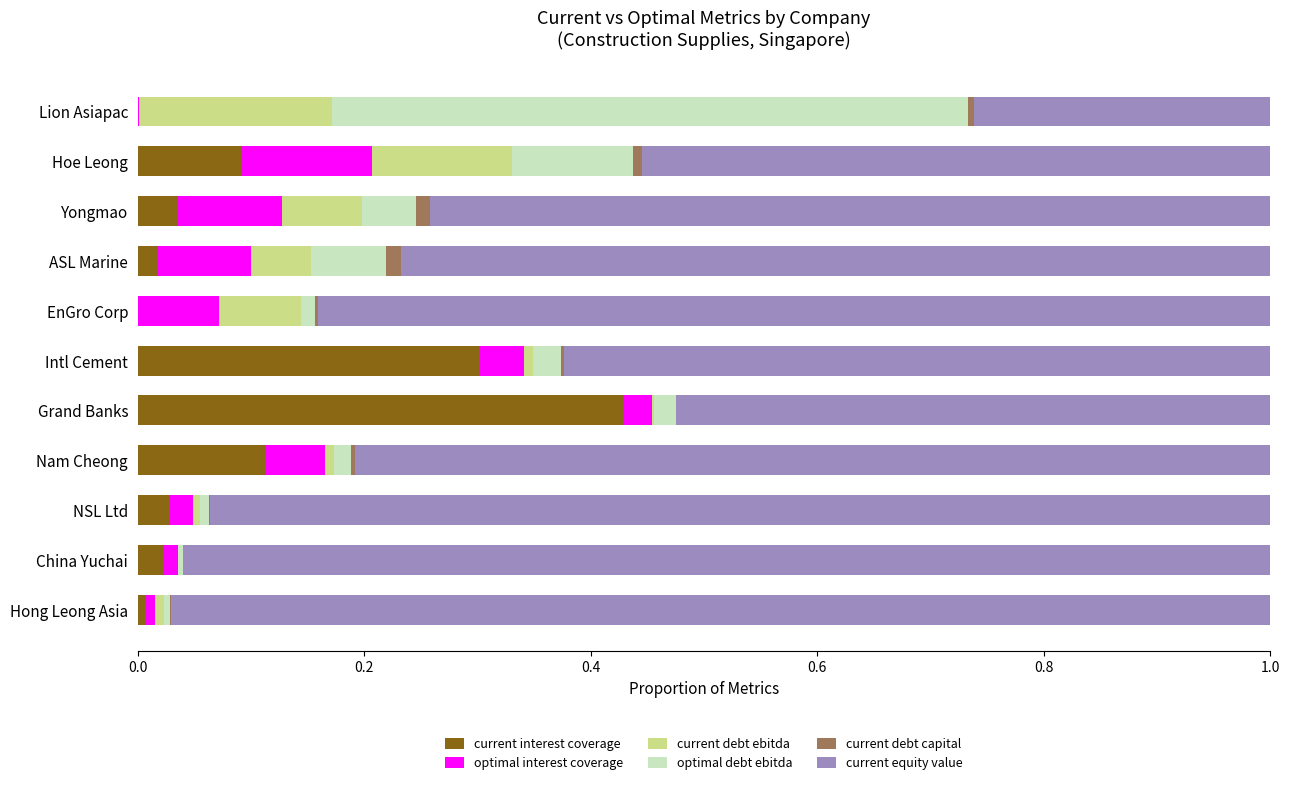

The current interest coverage series shows 0.8 at Grand Banks. True or false?

False